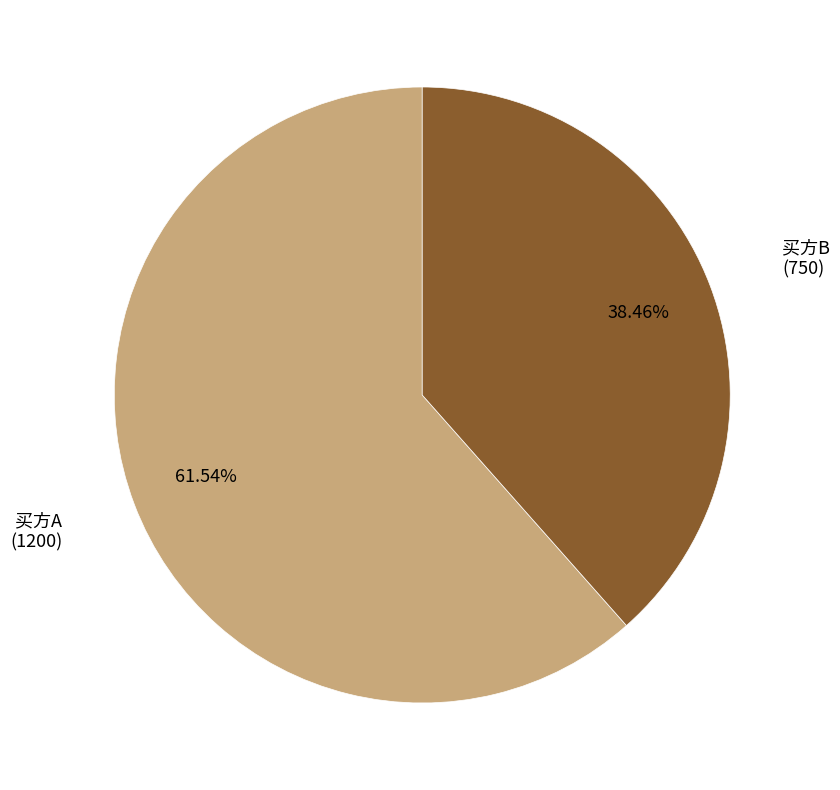

To the nearest percent, what portion does 买方B represent?

38%